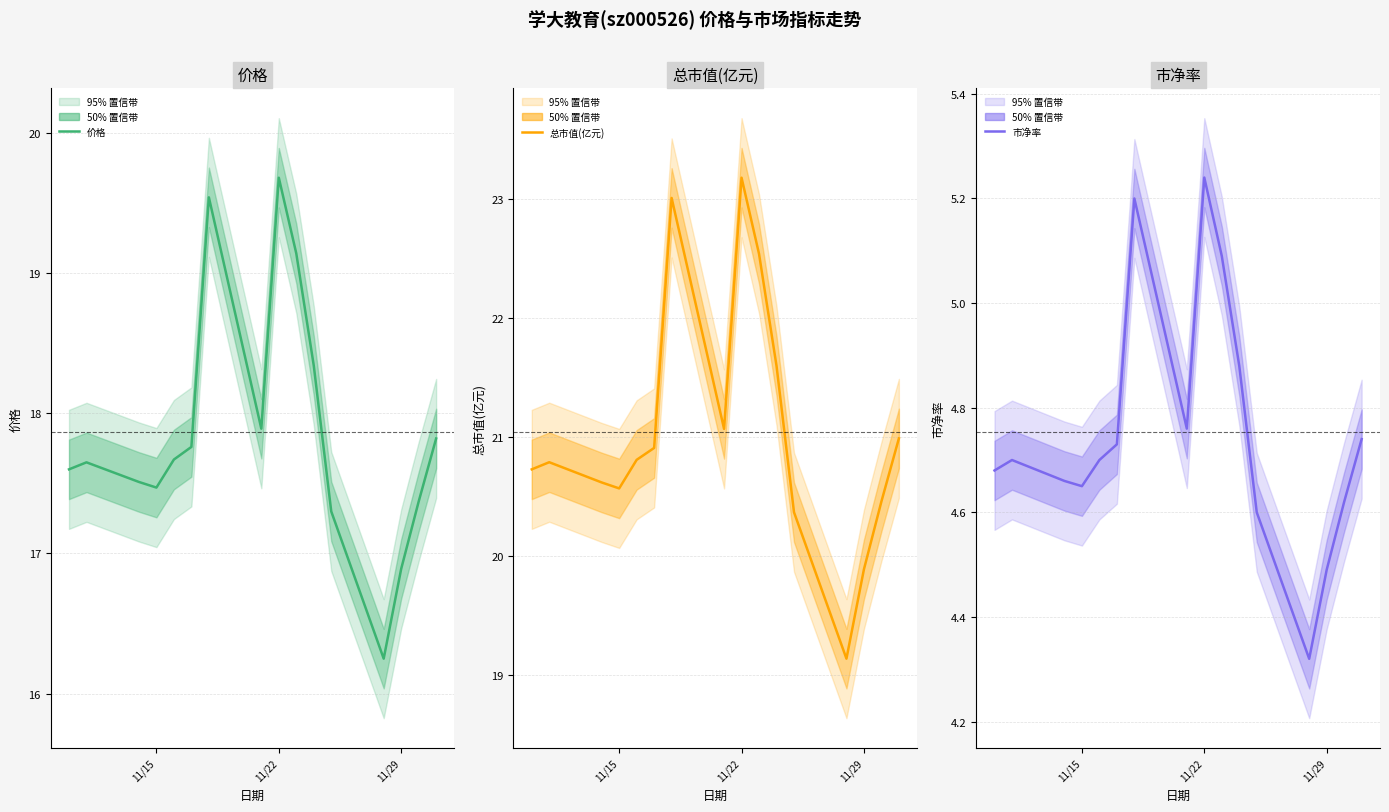

At how many categories does at least one series exceed 18?

16